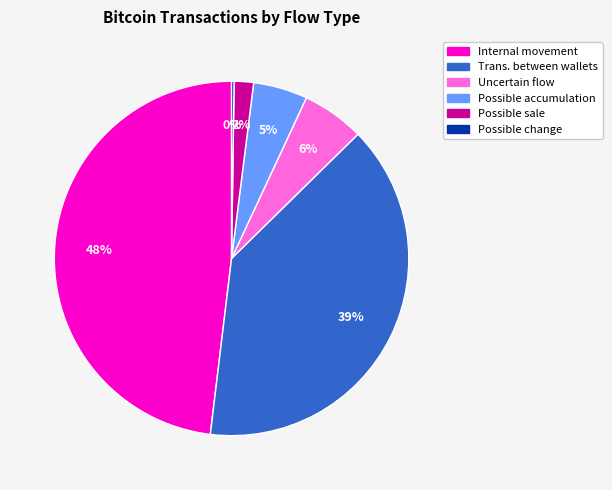

To the nearest percent, what is the average slice percentage?

17%